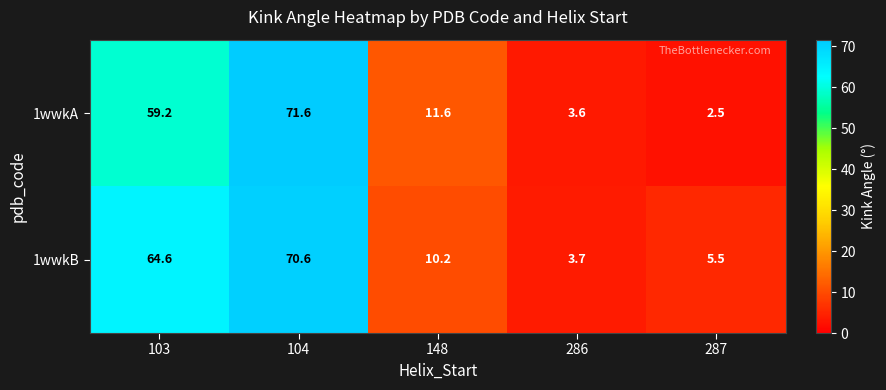

What is the sum of all 1wwkA values?

148.5